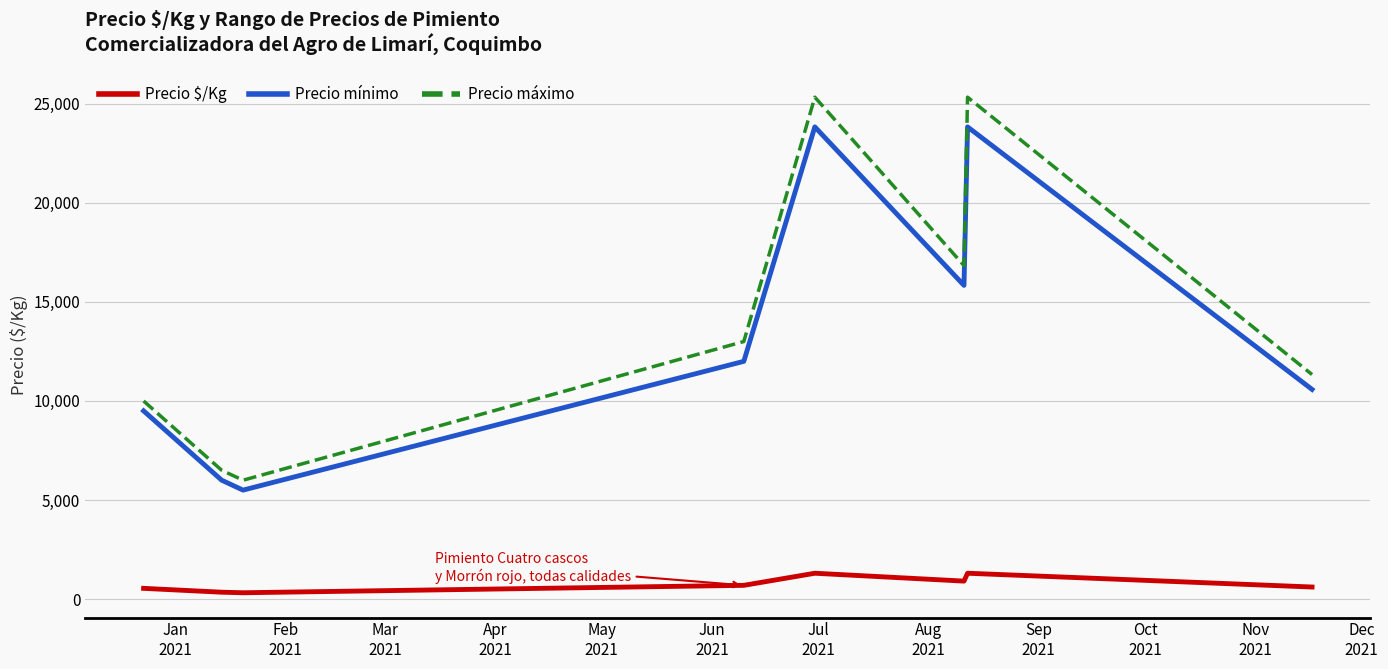

Which series has the largest total across all categories?

Precio máximo